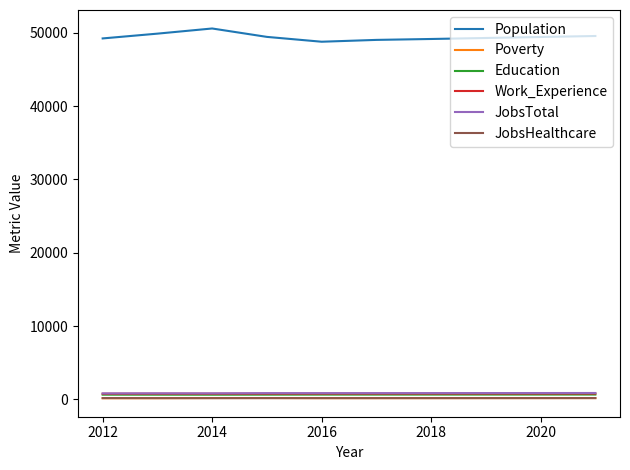

What are all the series names shown in the legend?

Population, Poverty, Education, Work_Experience, JobsTotal, JobsHealthcare